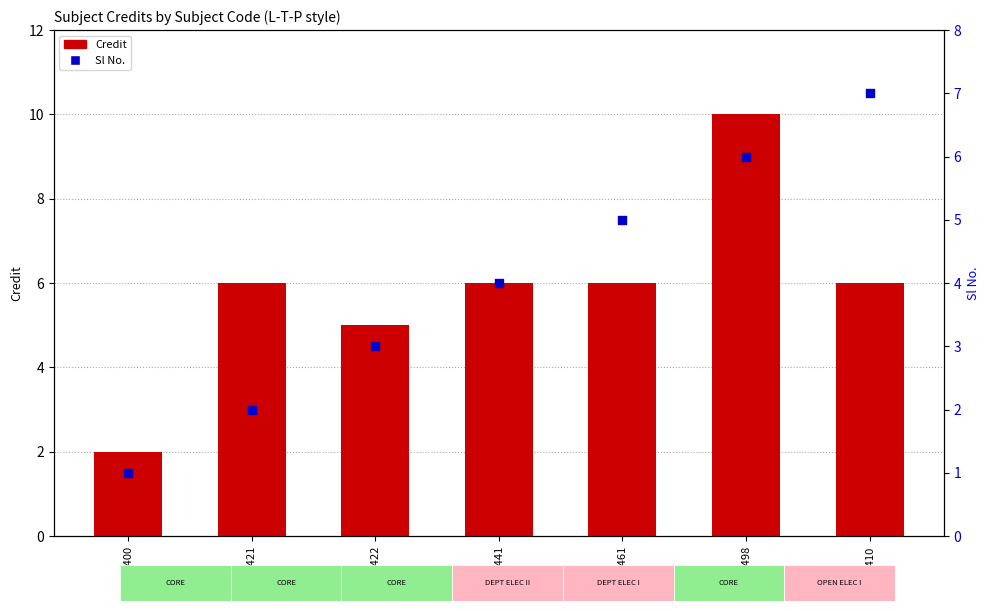

Which series has the widest spread of Y values?

Credit